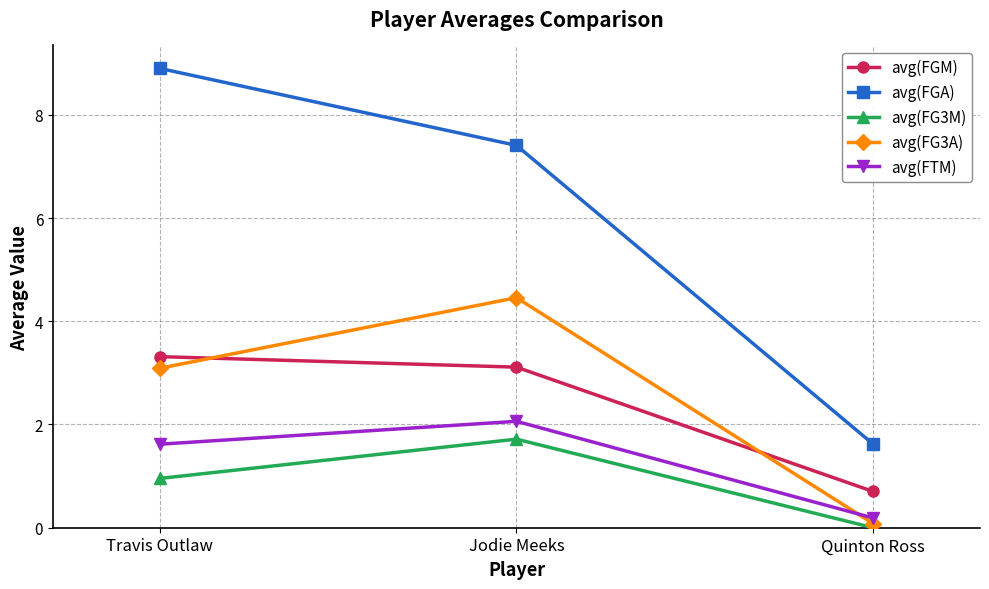

What is the difference between the maximum and minimum values in the avg(FGM) series?

2.6